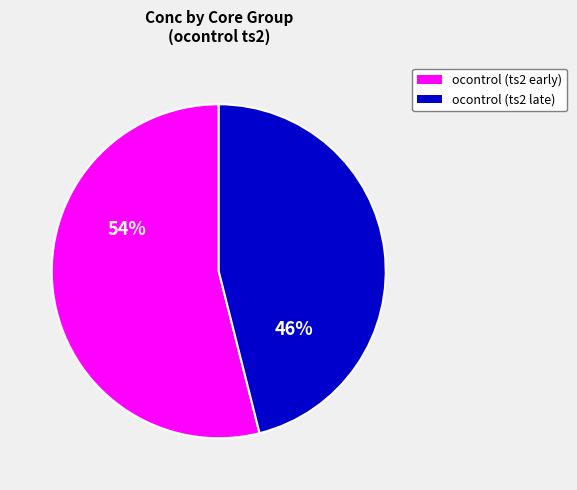

Is there a majority slice in this chart?

Yes